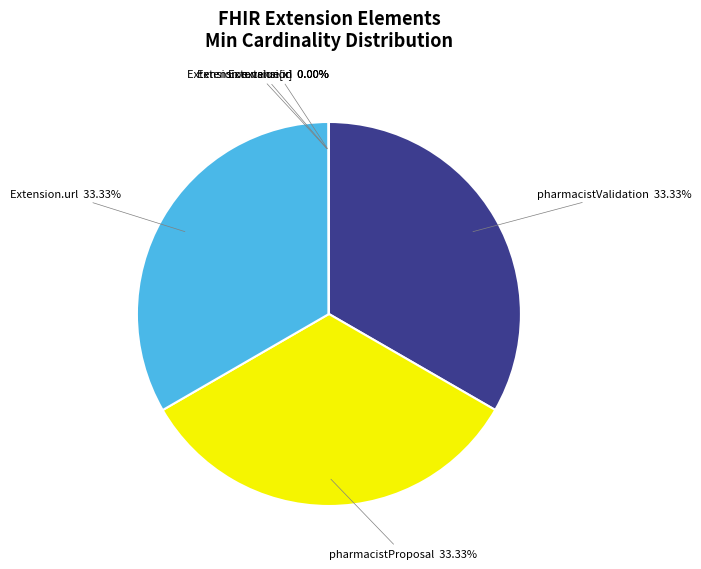

Is there any slice that represents more than half of the pie?

No